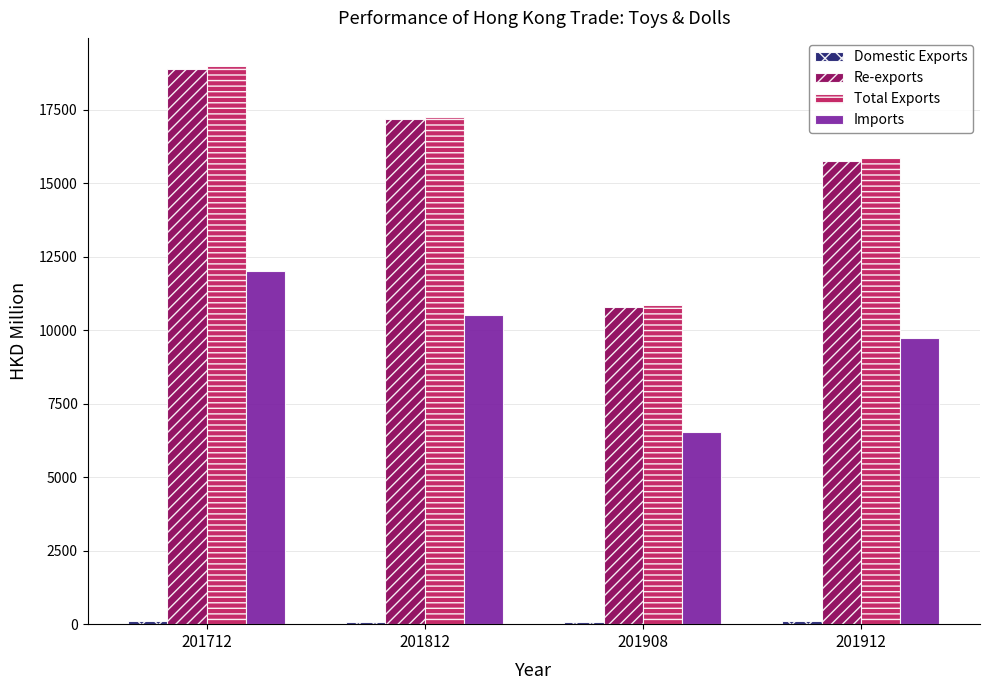

At how many categories does at least one series exceed 8645?

4